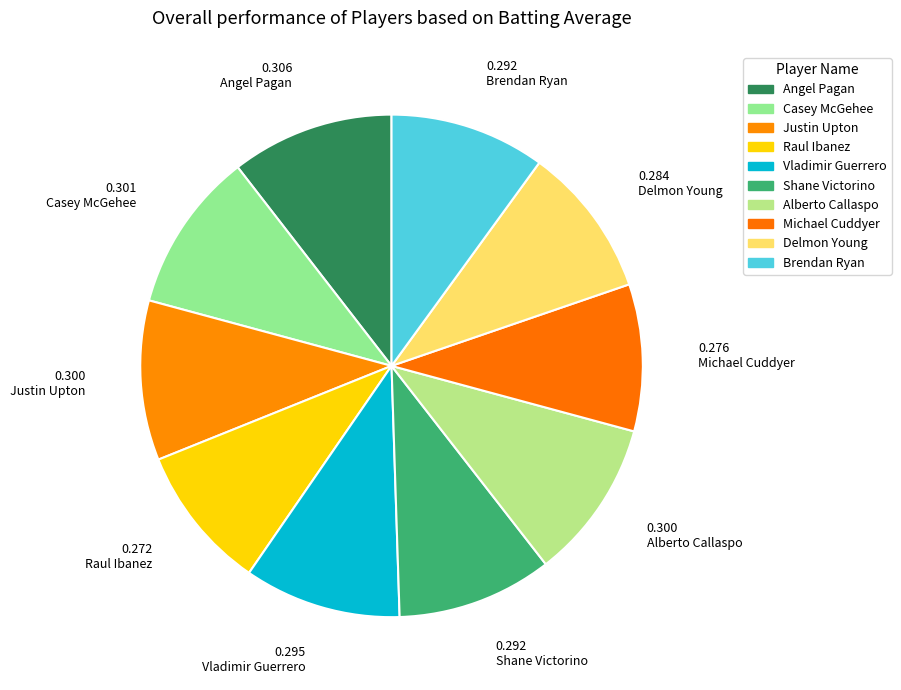

Which slice is the largest?

Angel Pagan